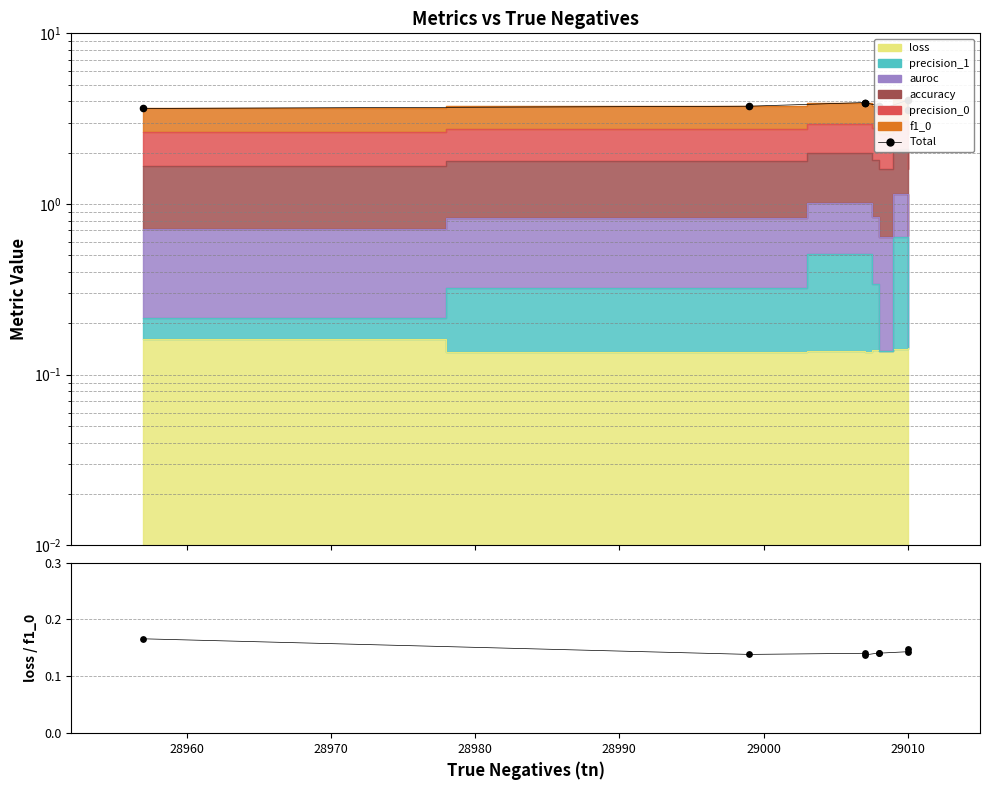

Which series contains the highest Y value?

Total